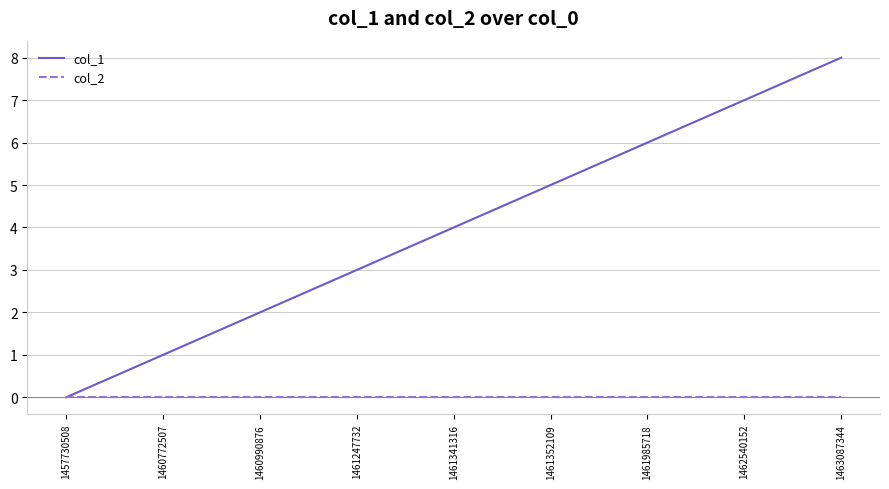

How many lines are shown in the chart?

2